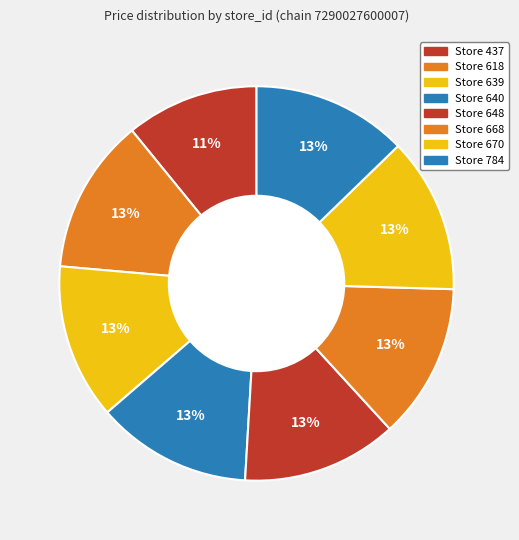

How many slices are in this pie chart?

8